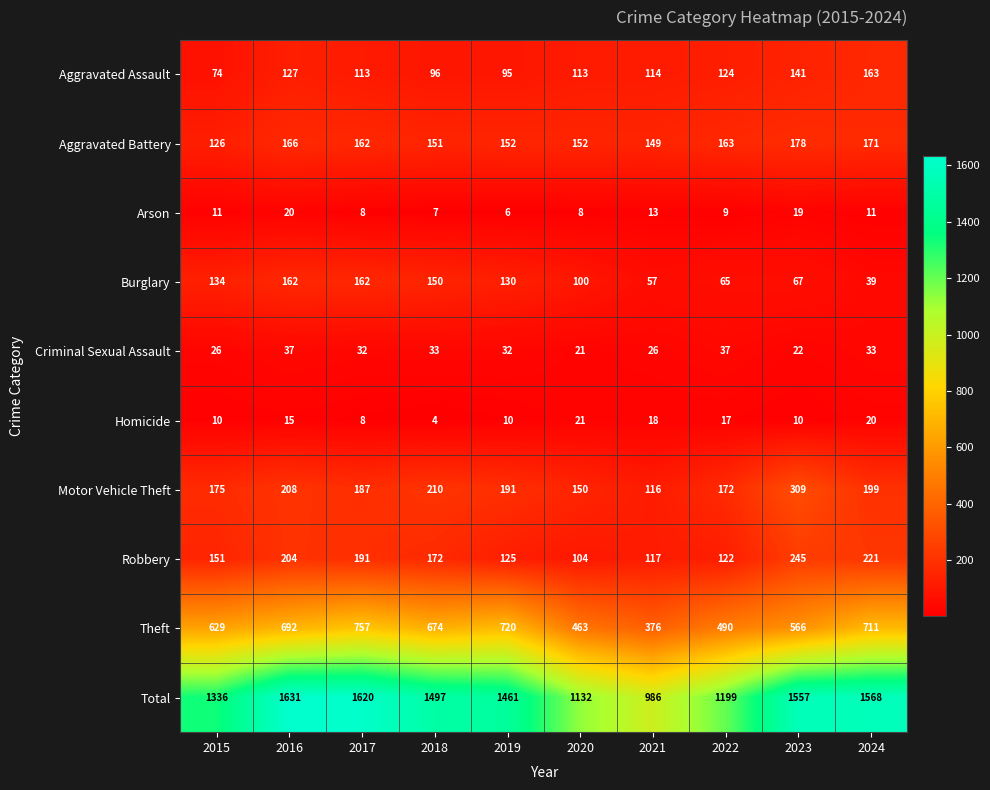

Is it true that Theft equals 720 at 2019?

True